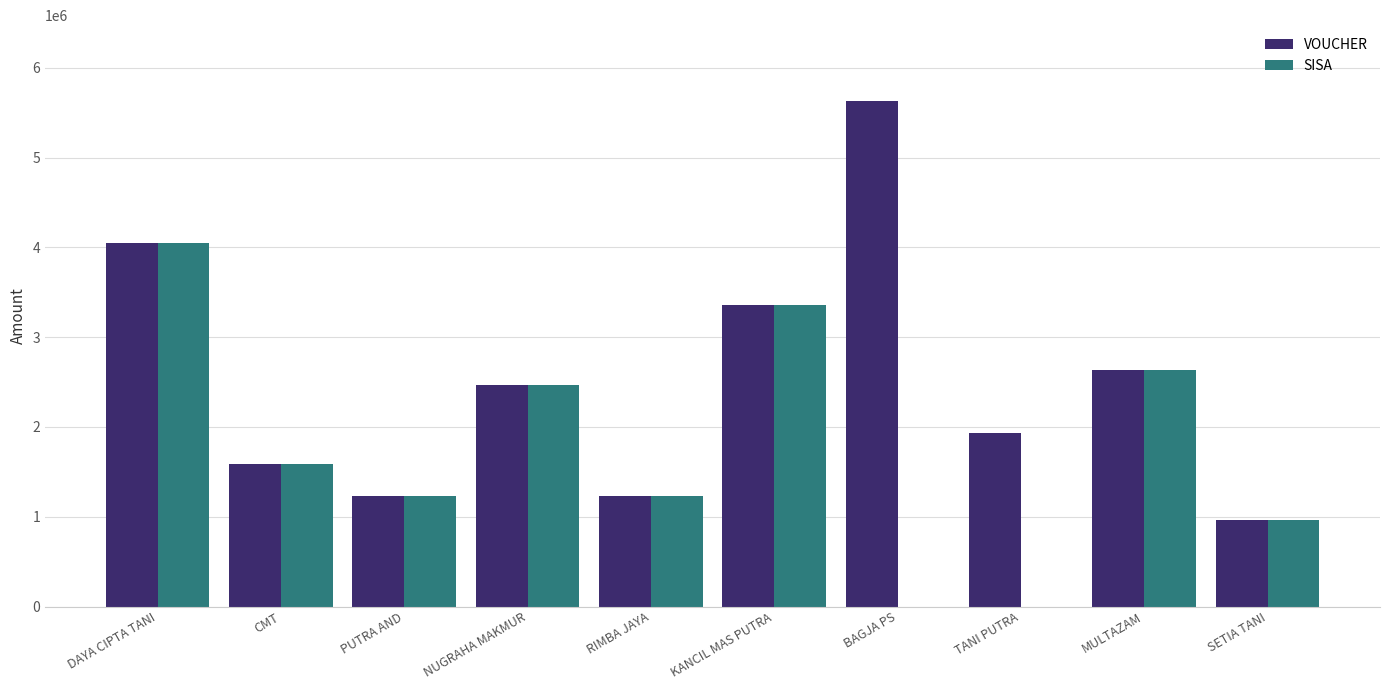

At which category is the sum across all series the highest?

DAYA CIPTA TANI